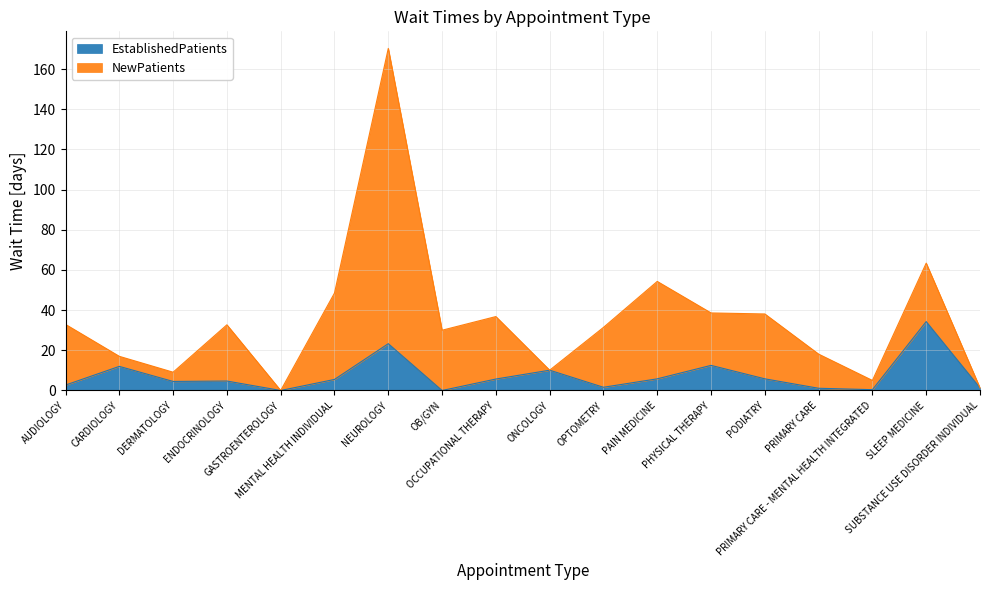

Reading left to right, what are all the values shown in this chart?

AUDIOLOGY=2.7	CARDIOLOGY=12.0	DERMATOLOGY=4.5	ENDOCRINOLOGY=4.7	GASTROENTEROLOGY=0.0	MENTAL HEALTH INDIVIDUAL=5.5	NEUROLOGY=23.3	OB/GYN=0.0	OCCUPATIONAL THERAPY=5.7	ONCOLOGY=10.1	OPTOMETRY=1.6	PAIN MEDICINE=5.8	PHYSICAL THERAPY=12.5	PODIATRY=5.8	PRIMARY CARE=1.1	PRIMARY CARE - MENTAL HEALTH INTEGRATED=0.4	SLEEP MEDICINE=34.3	SUBSTANCE USE DISORDER INDIVIDUAL=1.3